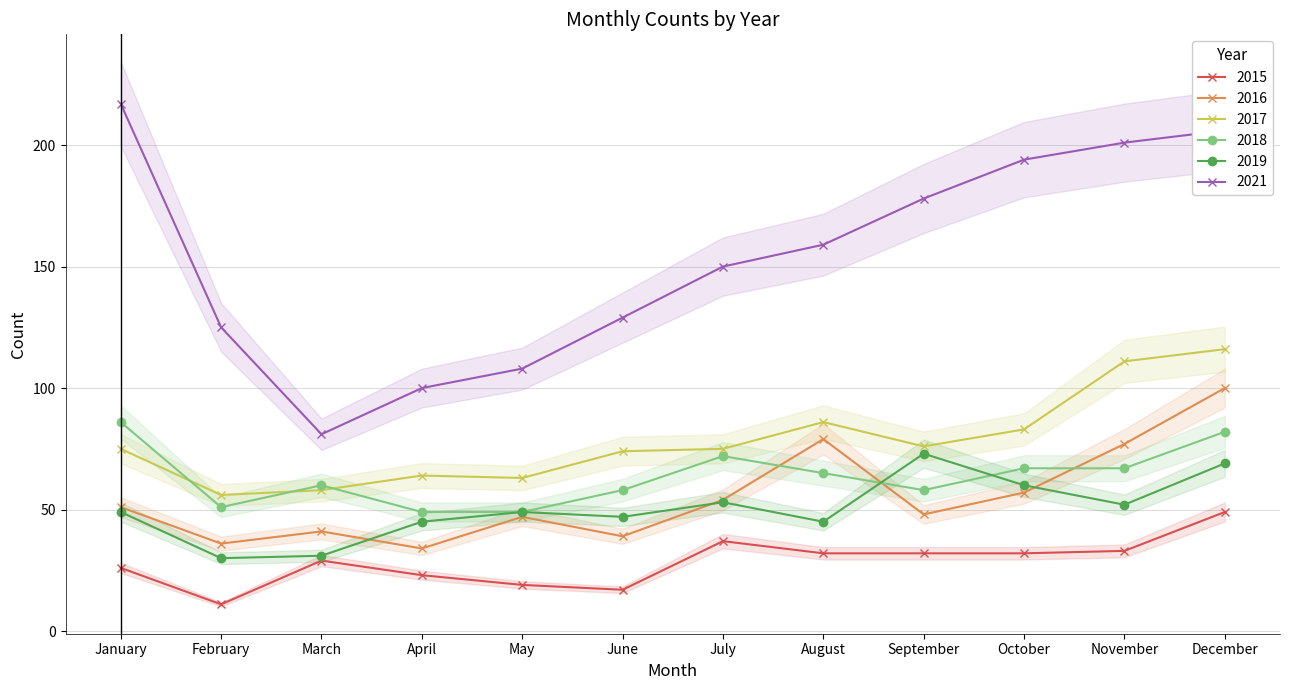

What is the minimum value shown in the chart?

11